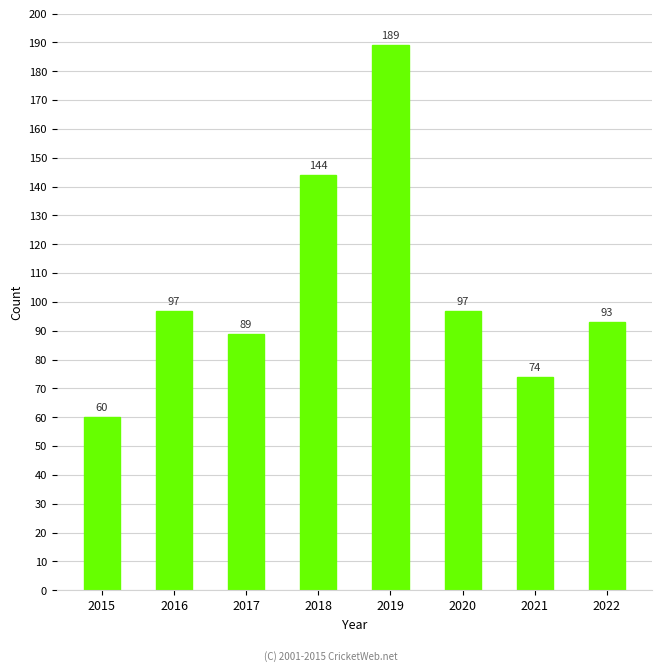

What is the value of the 2nd bar from the left?

97